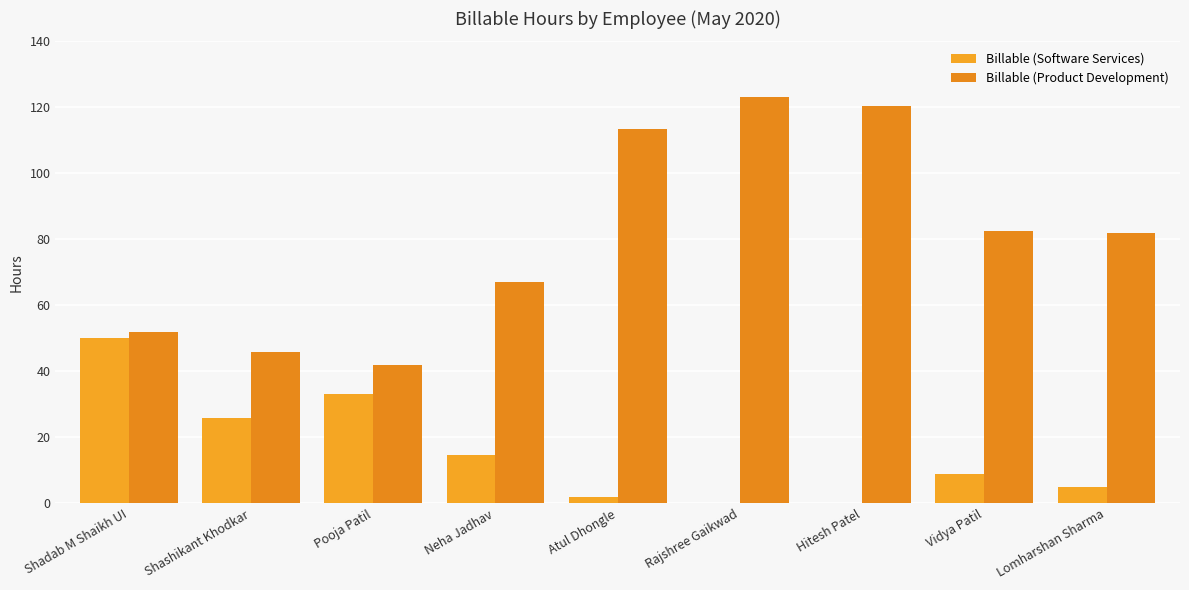

What is the difference between the highest and lowest values at Shadab M Shaikh UI?

1.8